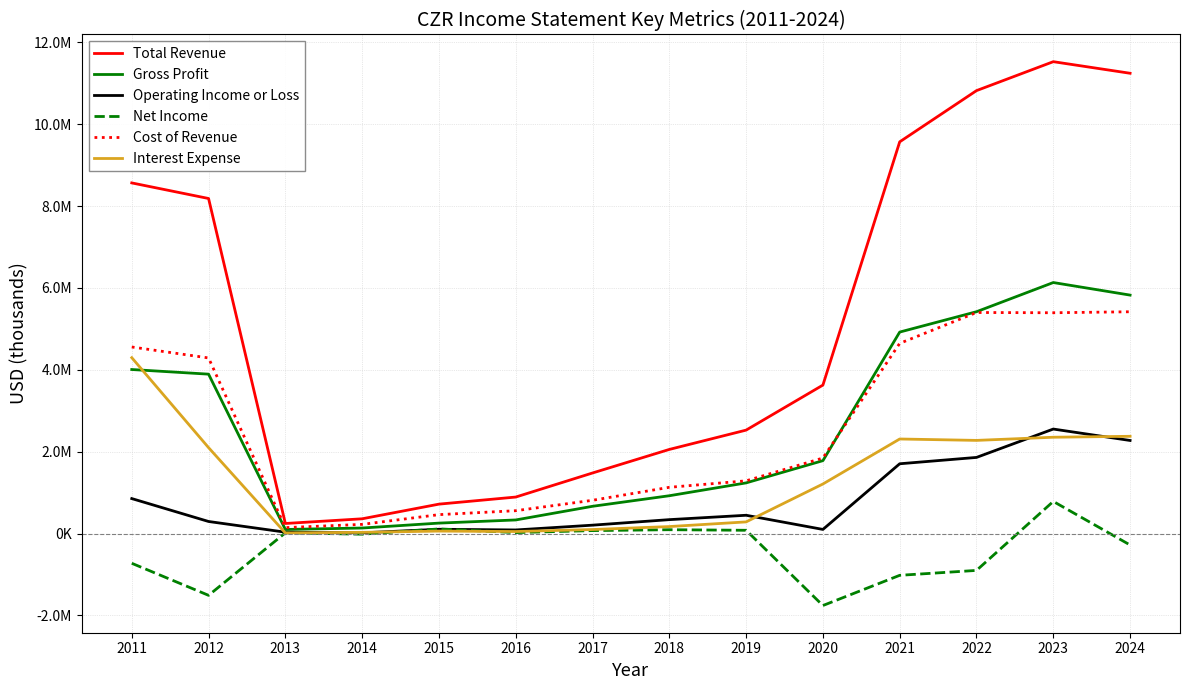

What is the value of the Operating Income or Loss point at the 9th from the left?

448000